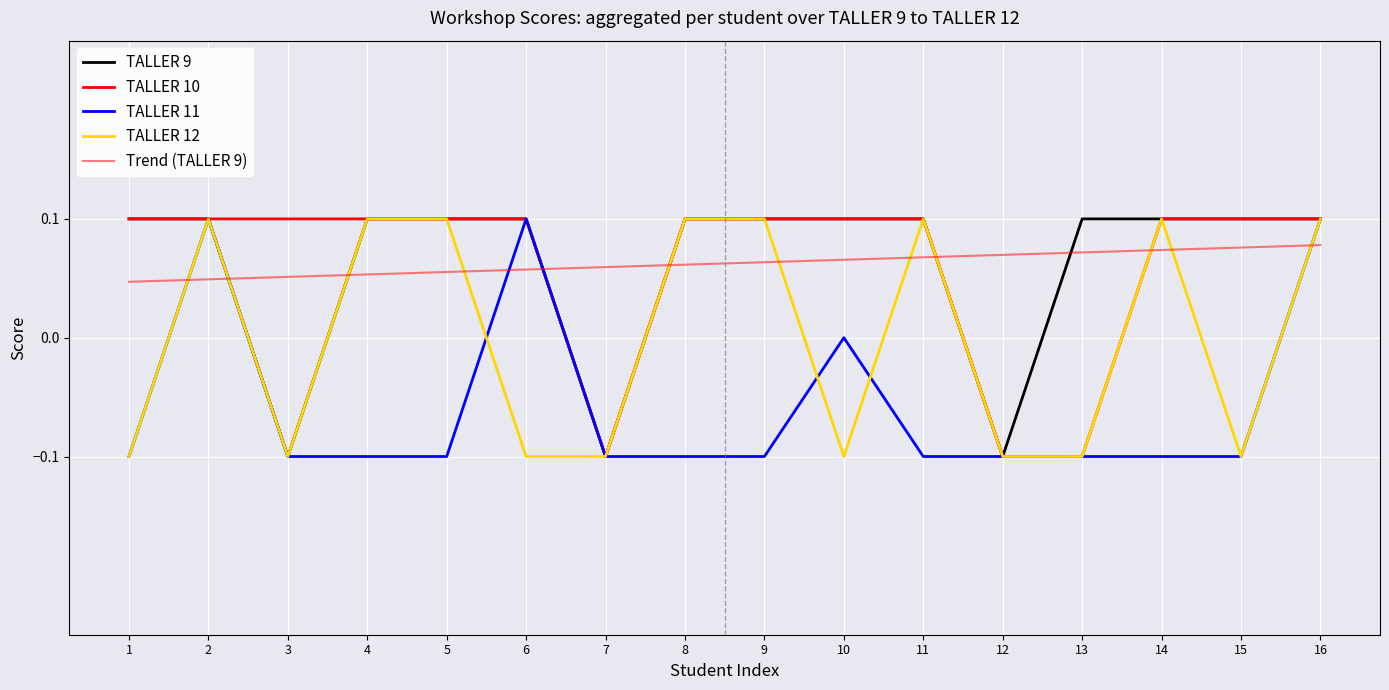

Reading right to left, what are all the values shown in this chart?

TALLER 9: 16=0.1	15=0.1	14=0.1	13=0.1	12=-0.1	11=0.1	10=0.1	9=0.1	8=0.1	7=-0.1	6=0.1	5=0.1	4=0.1	3=-0.1	2=0.1	1=0.1
TALLER 10: 16=0.1	15=0.1	14=0.1	13=-0.1	12=-0.1	11=0.1	10=0.1	9=0.1	8=0.1	7=-0.1	6=0.1	5=0.1	4=0.1	3=0.1	2=0.1	1=0.1
TALLER 11: 16=0.1	15=-0.1	14=-0.1	13=-0.1	12=-0.1	11=-0.1	10=0.0	9=-0.1	8=-0.1	7=-0.1	6=0.1	5=-0.1	4=-0.1	3=-0.1	2=0.1	1=-0.1
TALLER 12: 16=0.1	15=-0.1	14=0.1	13=-0.1	12=-0.1	11=0.1	10=-0.1	9=0.1	8=0.1	7=-0.1	6=-0.1	5=0.1	4=0.1	3=-0.1	2=0.1	1=-0.1
Trend (TALLER 9): 16=0.1	15=0.1	14=0.1	13=0.1	12=0.1	11=0.1	10=0.1	9=0.1	8=0.1	7=0.1	6=0.1	5=0.1	4=0.1	3=0.1	2=0.0	1=0.0